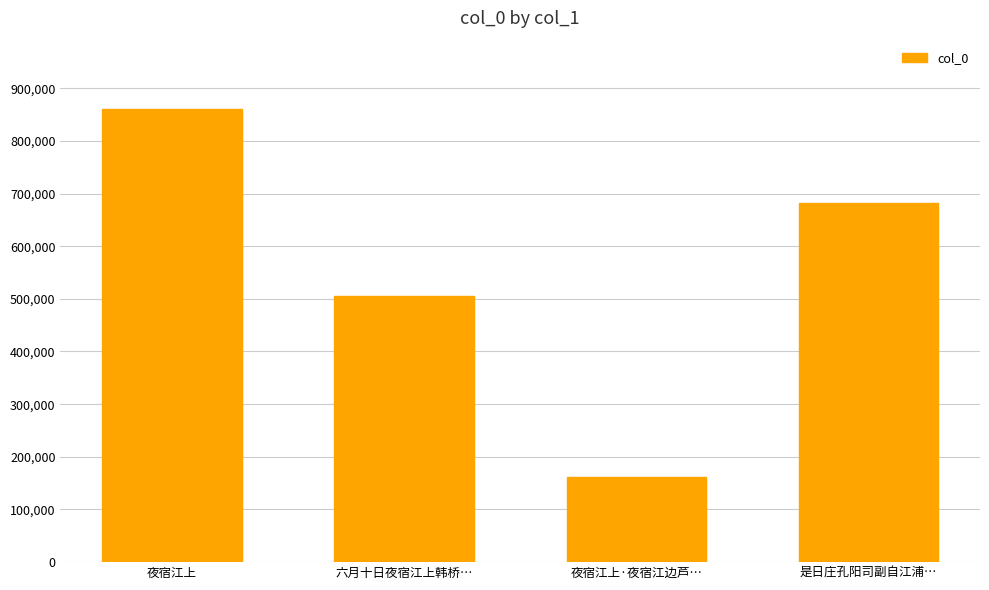

Which label corresponds to the smallest value in the chart?

夜宿江上·夜宿江边芦…